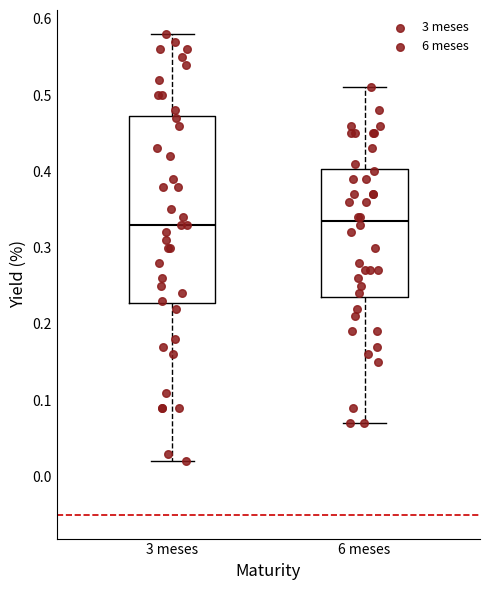

Which box is the tallest, from its lower edge to its upper edge?

3 meses